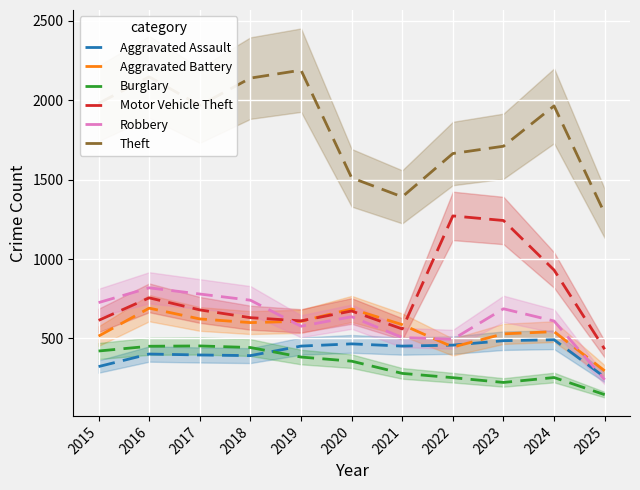

Is it true that Theft equals 2140 at 2018?

True